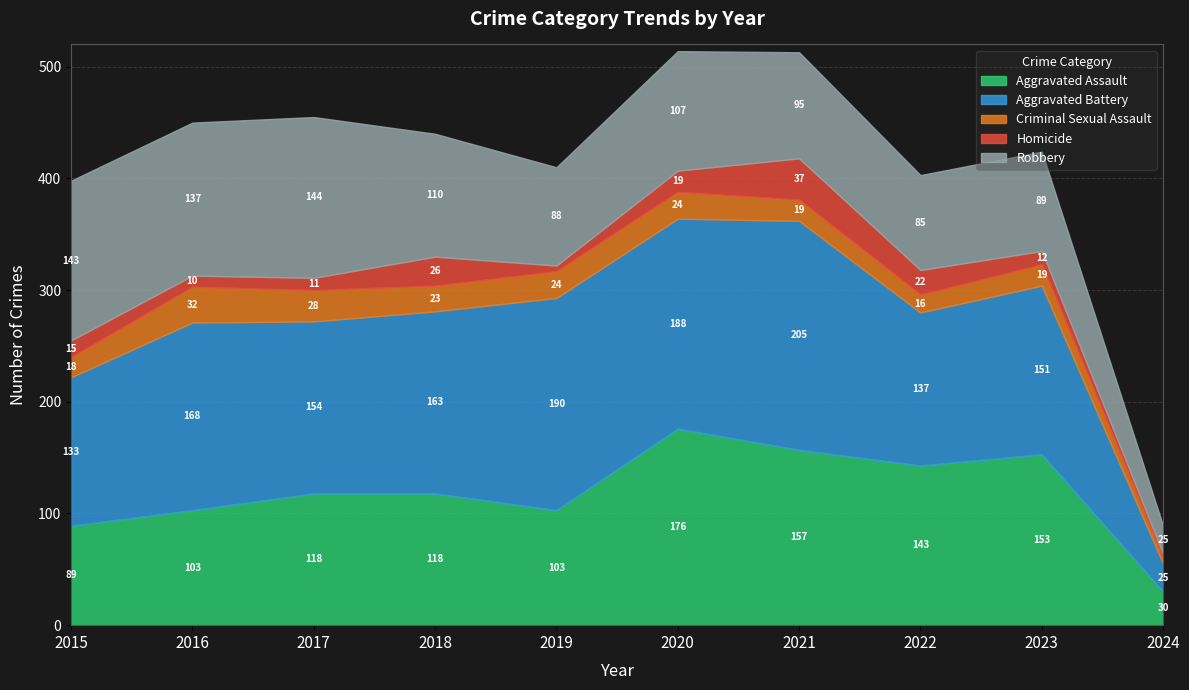

How many values in the Criminal Sexual Assault series exceed 23?

4